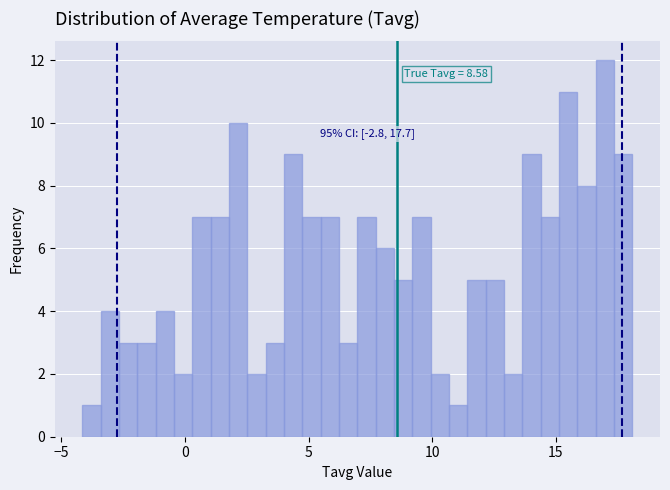

Read against the x-axis, roughly where is the centre of the tallest bar?

17.0